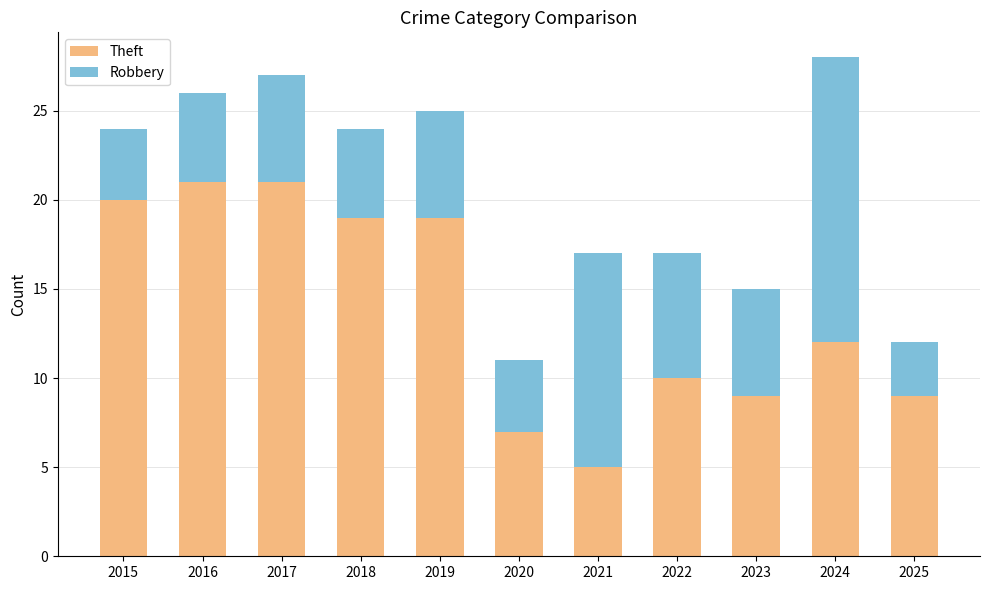

How many values in the Theft series are below 12?

5